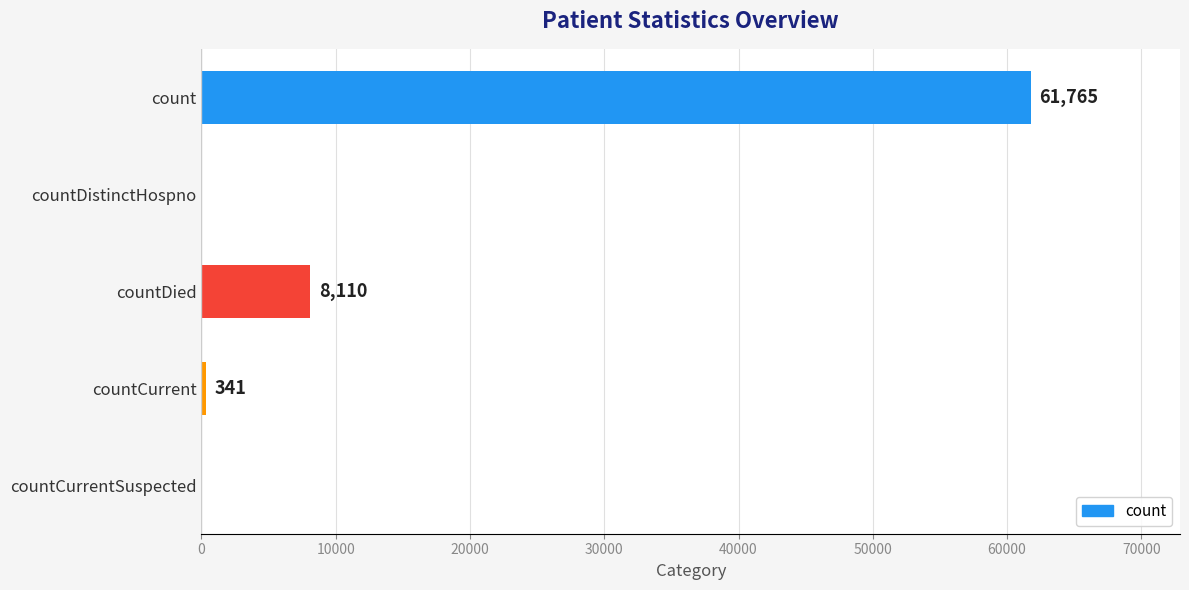

What is the maximum value shown in the chart?

61765